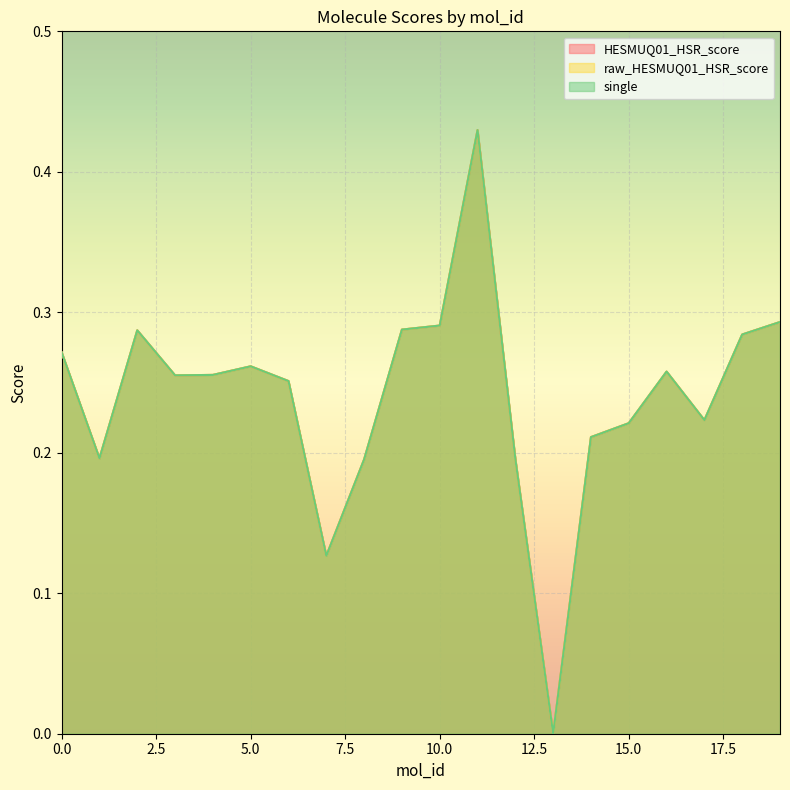

Which series has the widest spread of values?

HESMUQ01_HSR_score